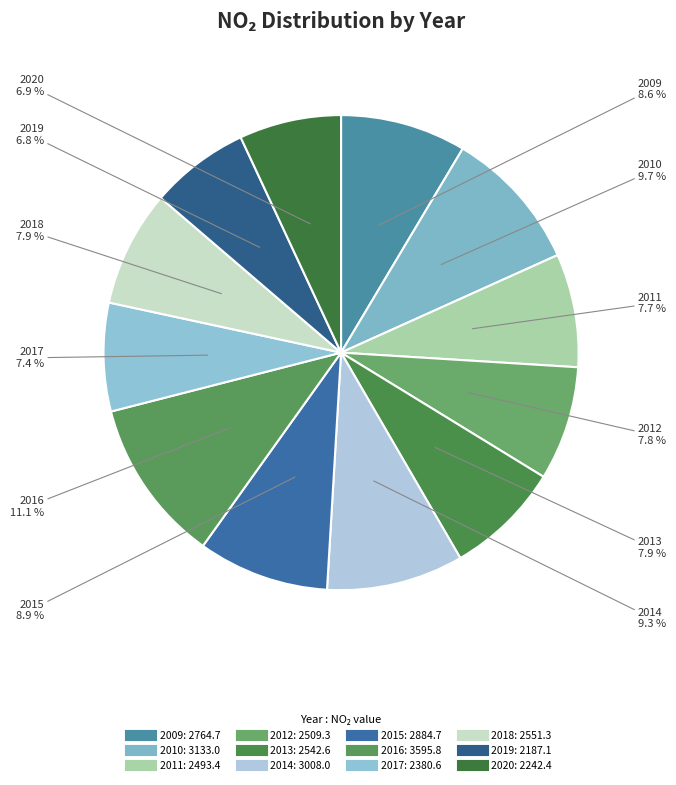

Does any single category account for the majority?

No